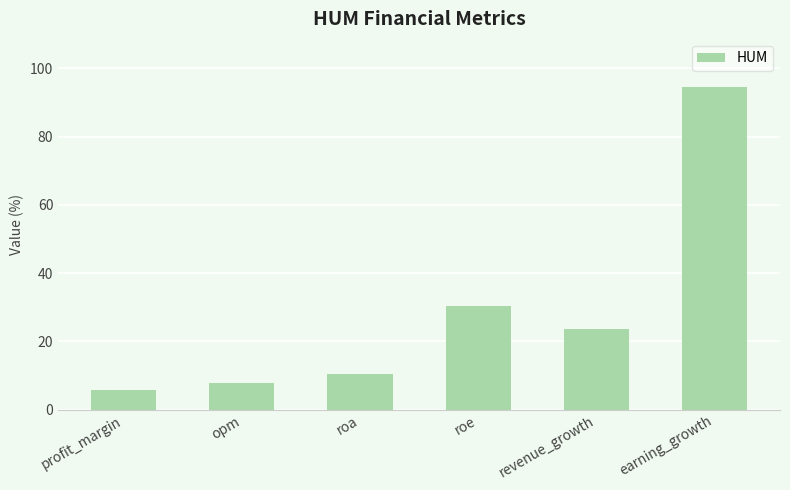

How many categories are shown in the chart?

6